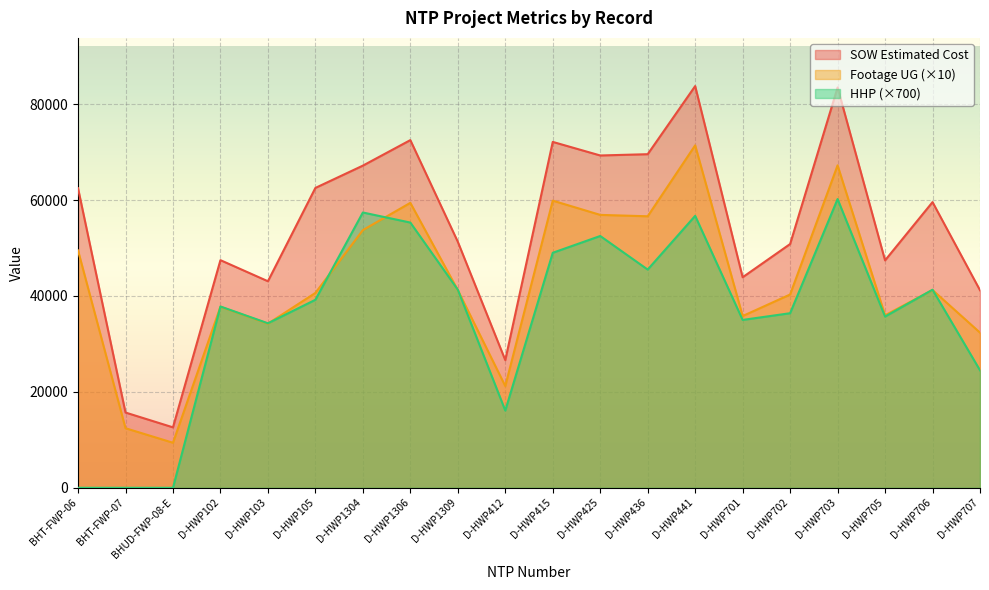

Where is Footage UG nearest to the value 40395?

D-HWP702